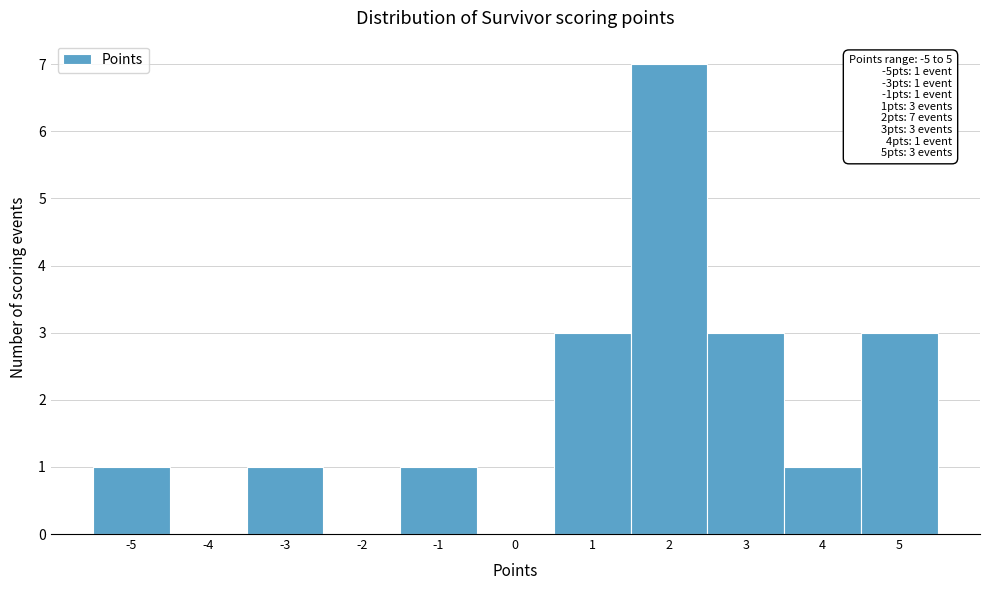

Which range on the x-axis has the tallest bar?

1.5 to 2.5